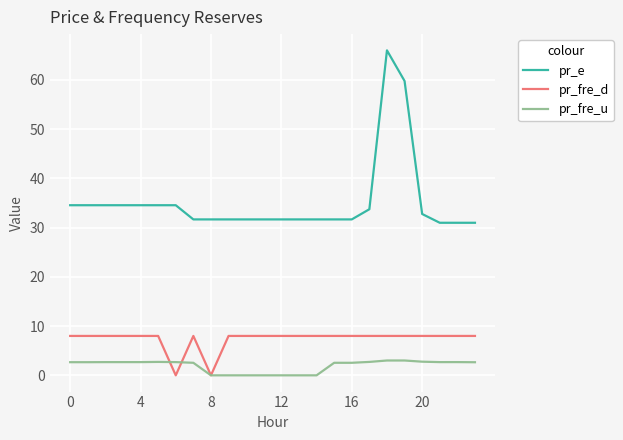

Which series has the largest total across all categories?

pr_e